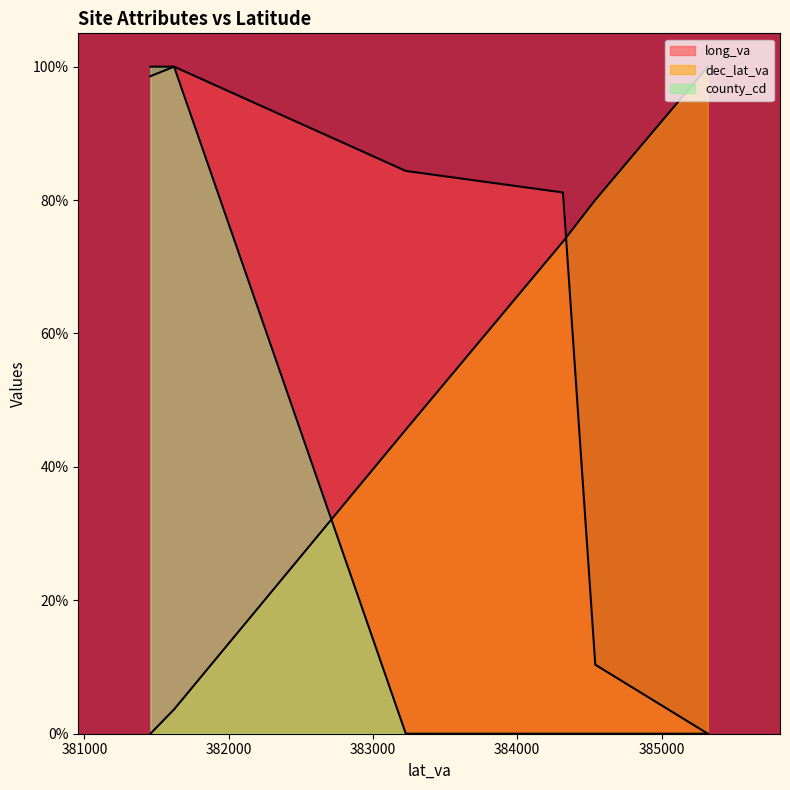

List the labels in order of dec_lat_va value, smallest first.

381458, 381622, 383228, 384317, 384541, 385321